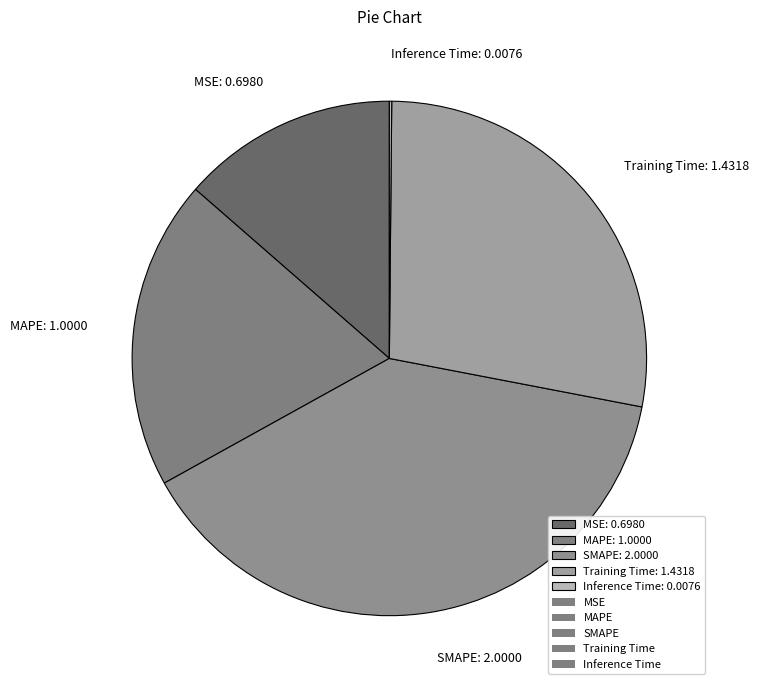

Between SMAPE: 2.0000 and MAPE: 1.0000, which is larger?

SMAPE: 2.0000